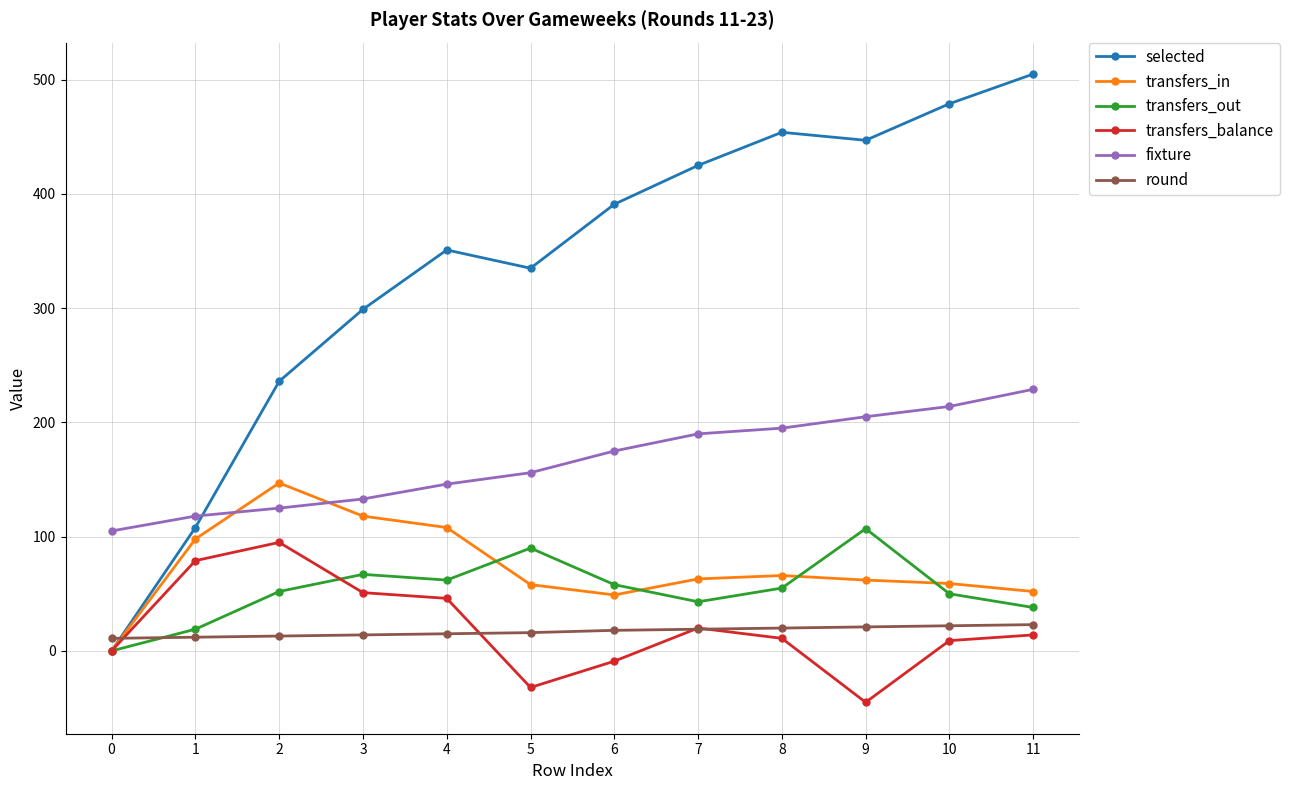

Which series changed the most between 6 and 11?

selected